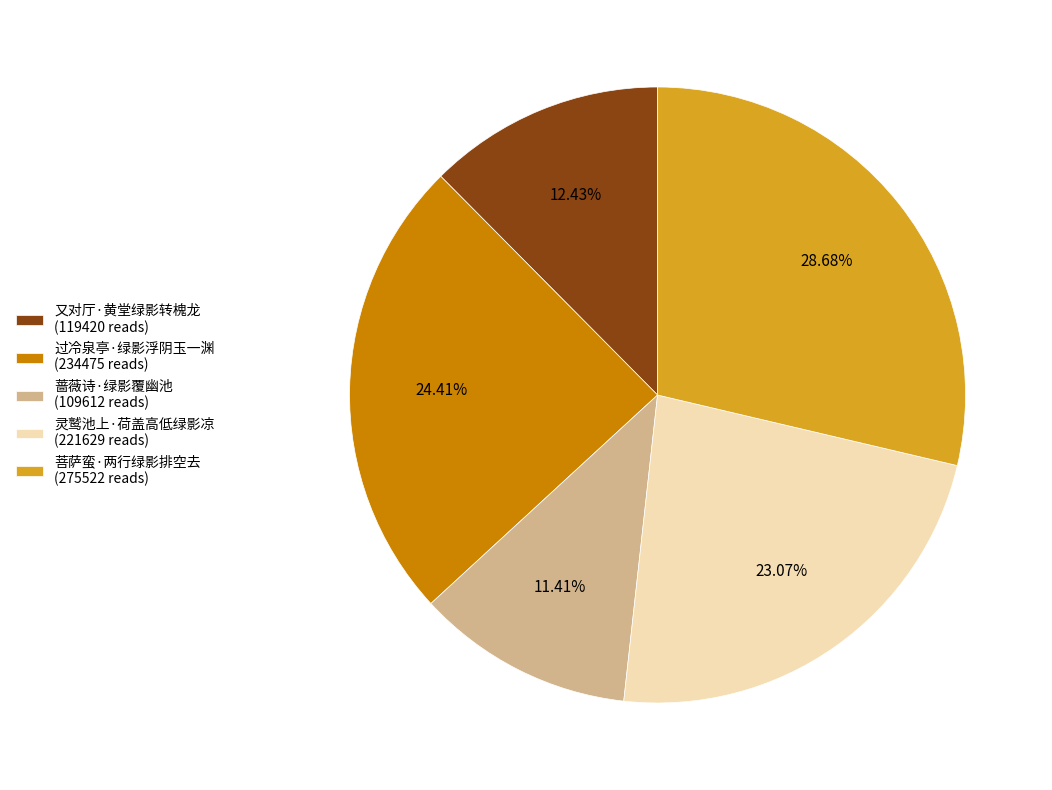

To the nearest percent, what is the combined percentage of 过冷泉亭·绿影浮阴玉一渊 and 蔷薇诗·绿影覆幽池?

36%